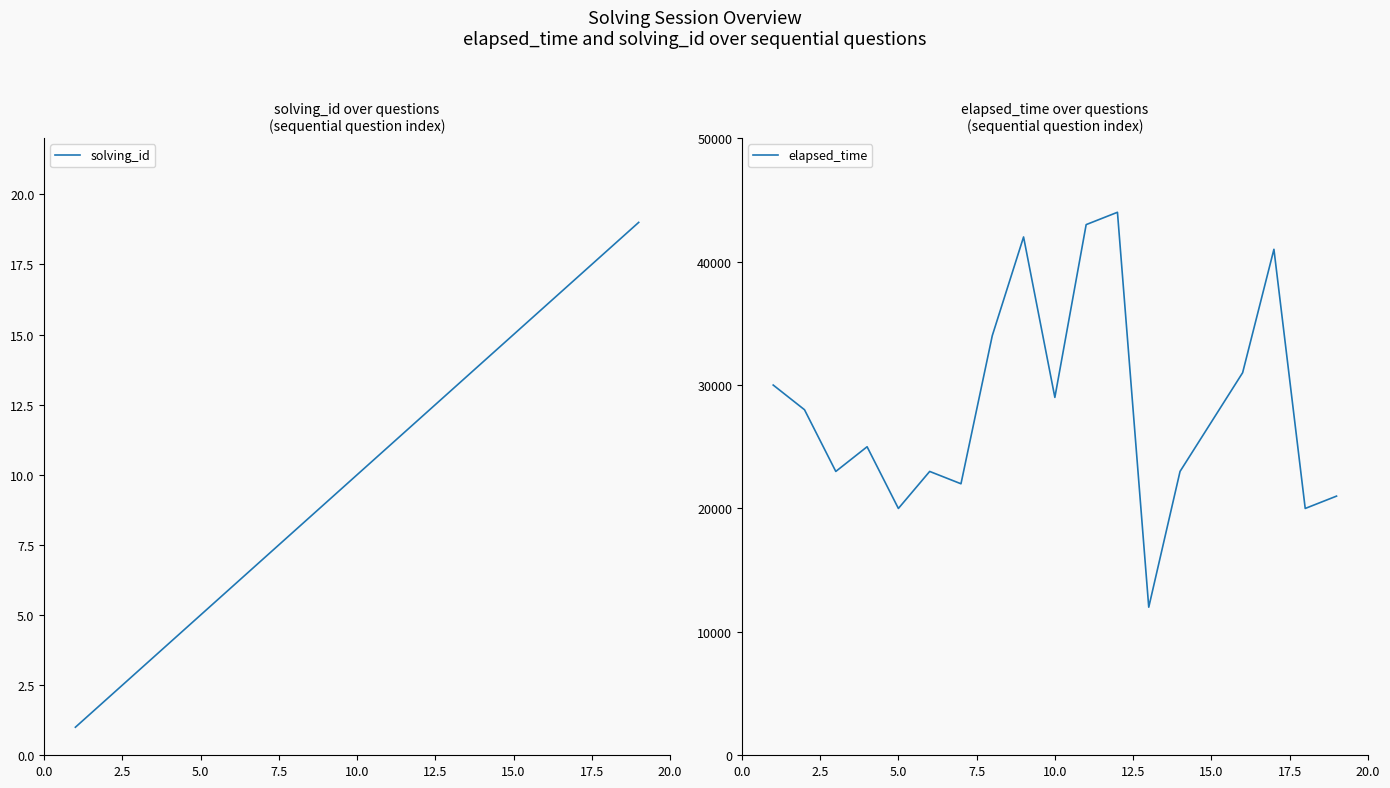

The value of solving_id at 15.0 is 15. True or false?

True